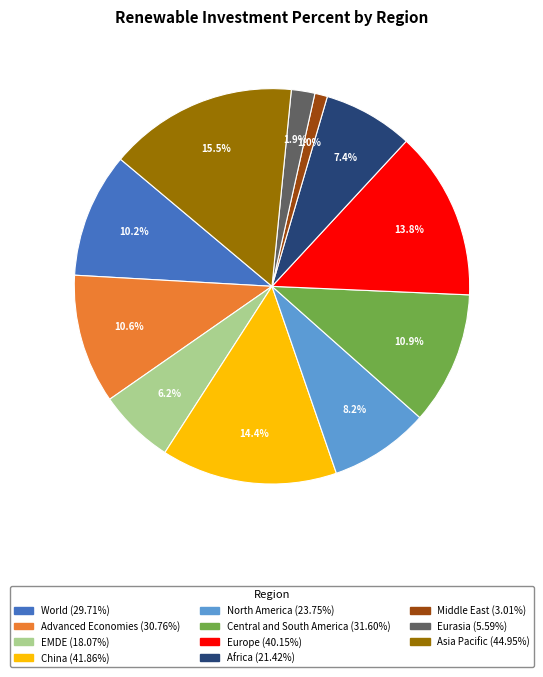

To the nearest percent, what is the difference between the largest and smallest slice percentages?

14%